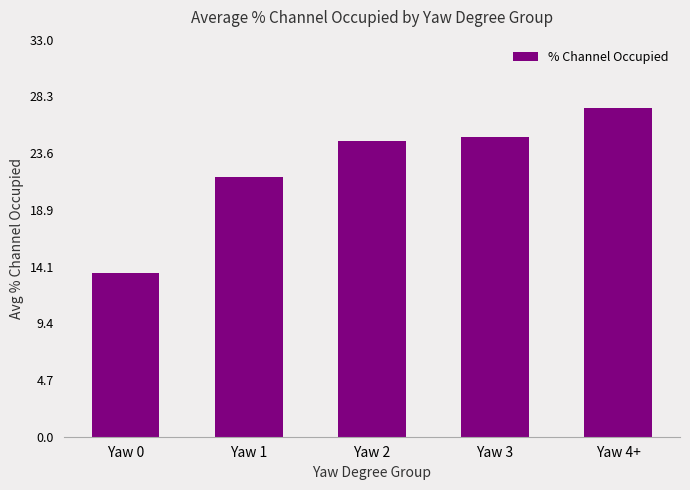

The chart shows a value of 10.7 at Yaw 3. True or false?

False